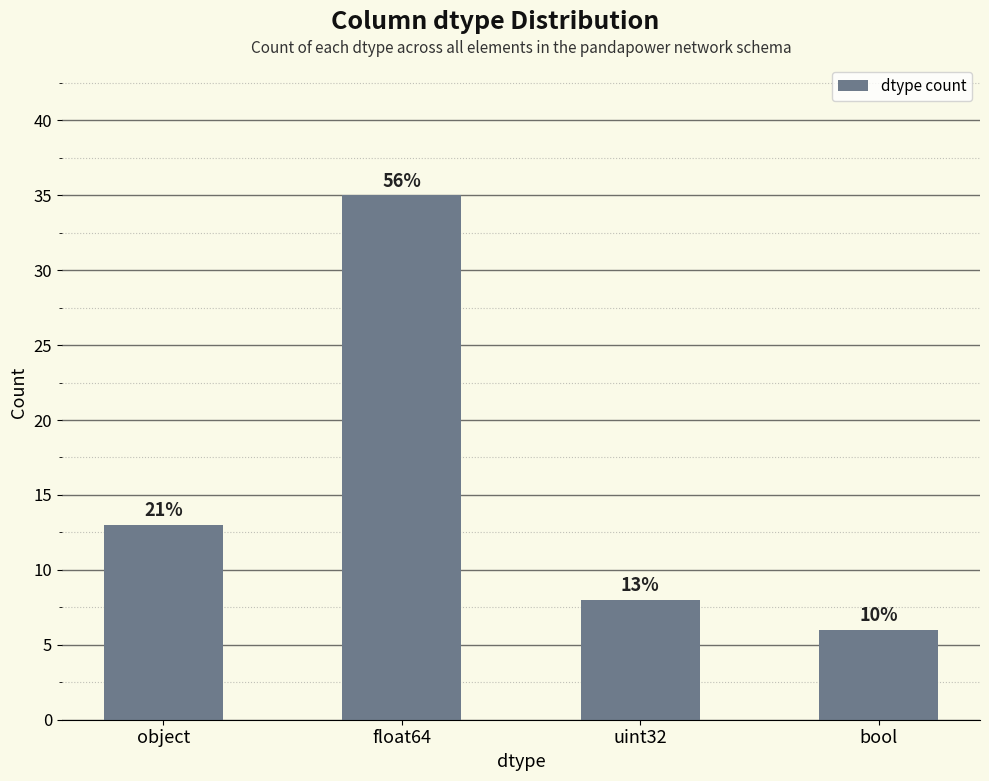

What is the greatest value displayed?

35